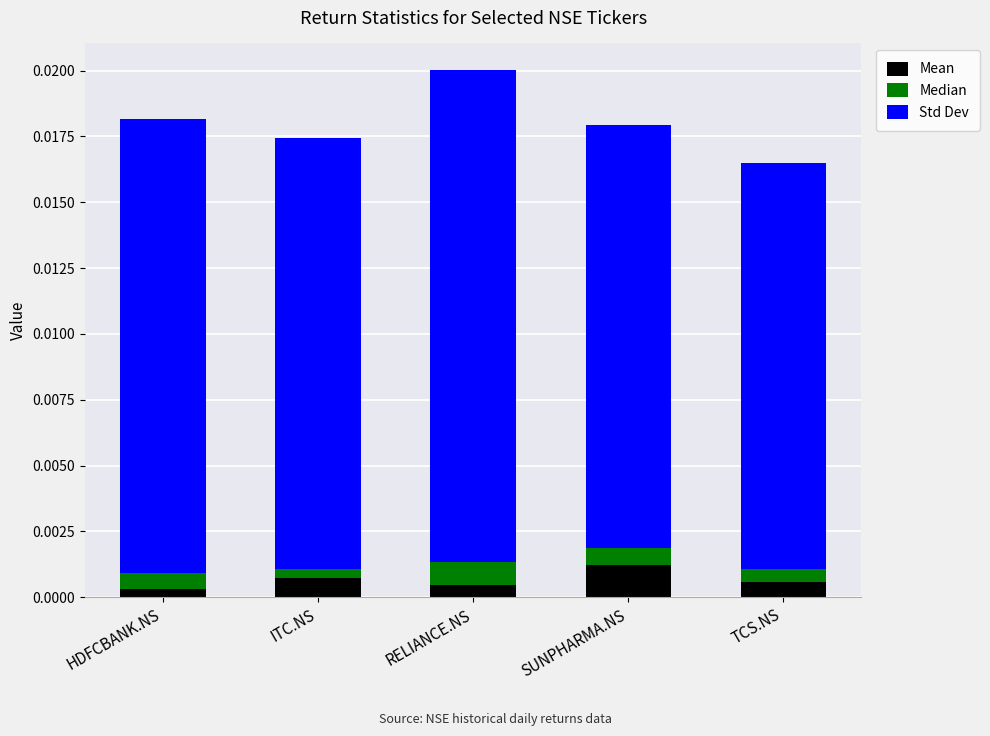

Which category has the highest value in the Mean series?

SUNPHARMA.NS